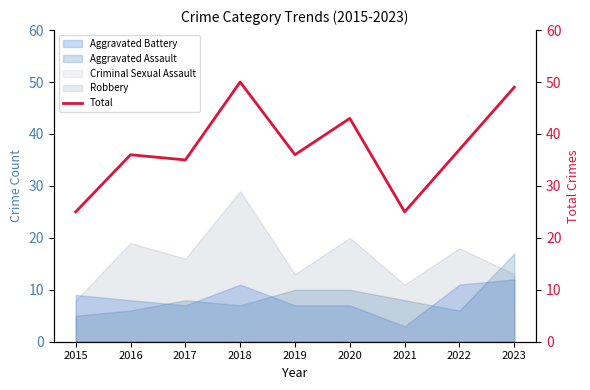

What is the approximate value at 2016, to the nearest 10?

40